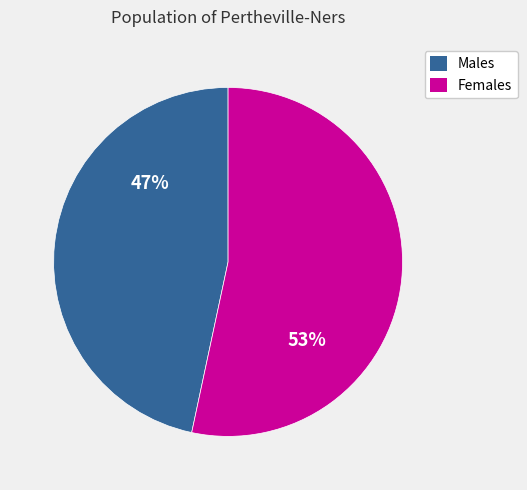

Does any single category account for the majority?

Yes